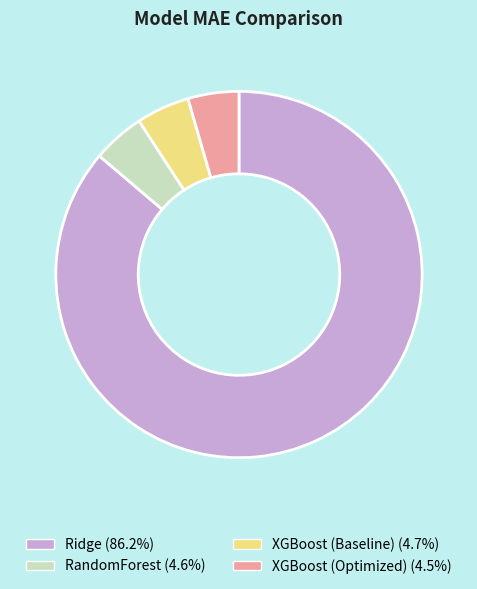

Does Ridge represent more than half of the total?

Yes